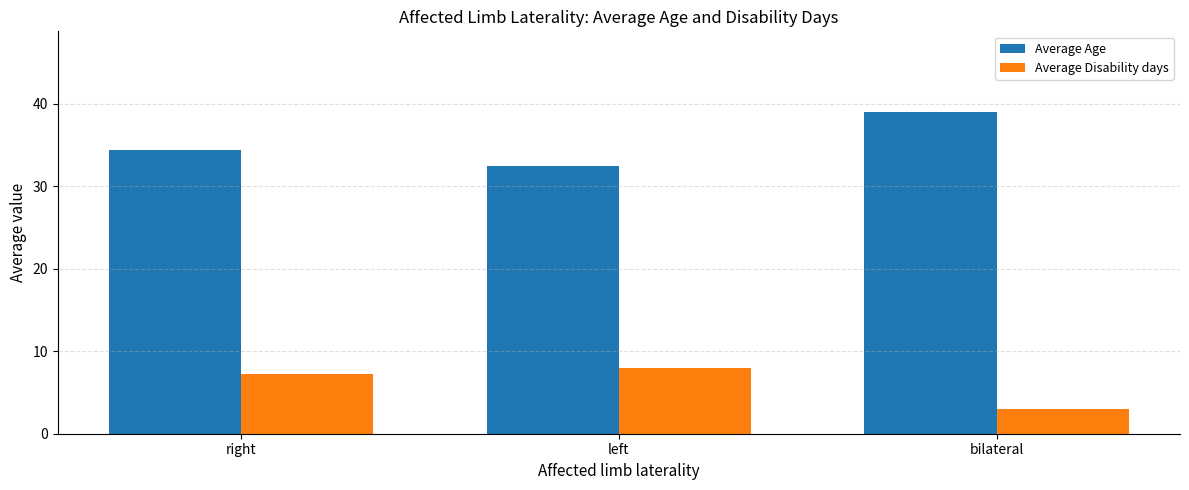

At how many categories does at least one series exceed 4?

3